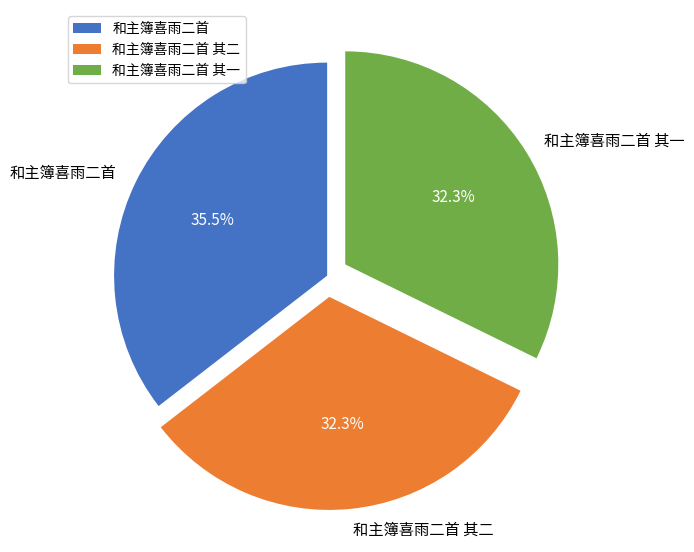

To the nearest percent, what portion does 和主簿喜雨二首 其一 represent?

32%